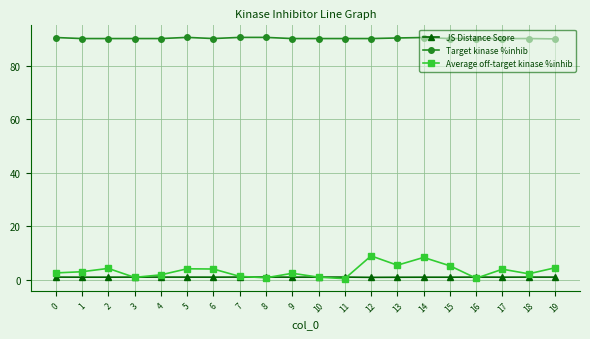

What is the average value of the Target kinase %inhib series?

90.2